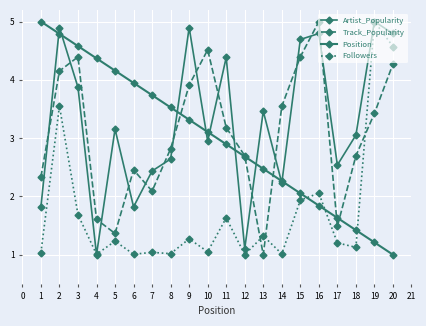

True or false: Position has more than 0 interior local peaks.

False